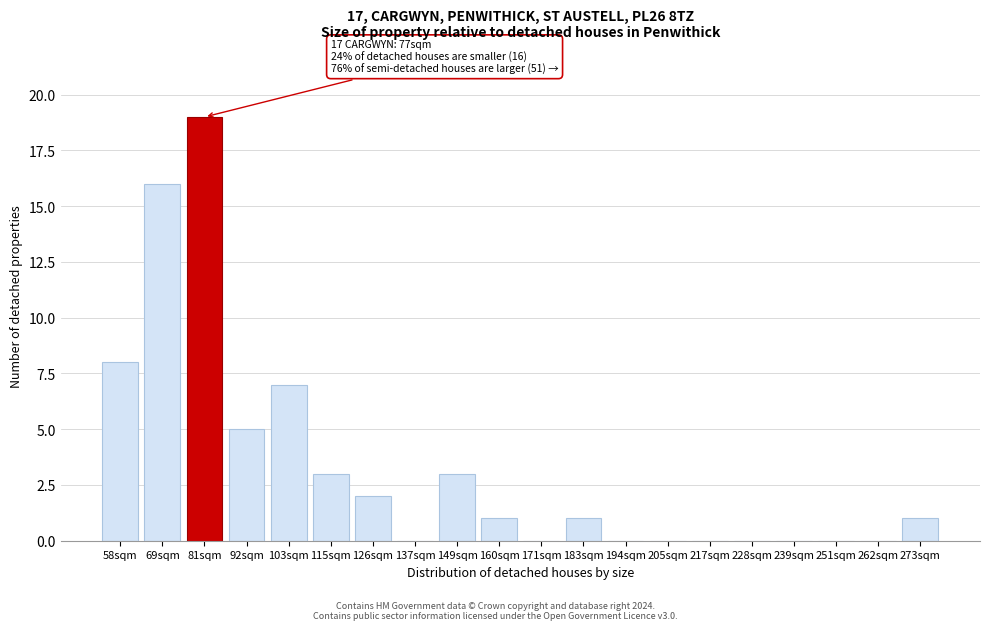

Reading left to right, extract all data points from this chart.

58sqm=8	69sqm=16	81sqm=19	92sqm=5	103sqm=7	115sqm=3	126sqm=2	137sqm=0	149sqm=3	160sqm=1	171sqm=0	183sqm=1	194sqm=0	205sqm=0	217sqm=0	228sqm=0	239sqm=0	251sqm=0	262sqm=0	273sqm=1